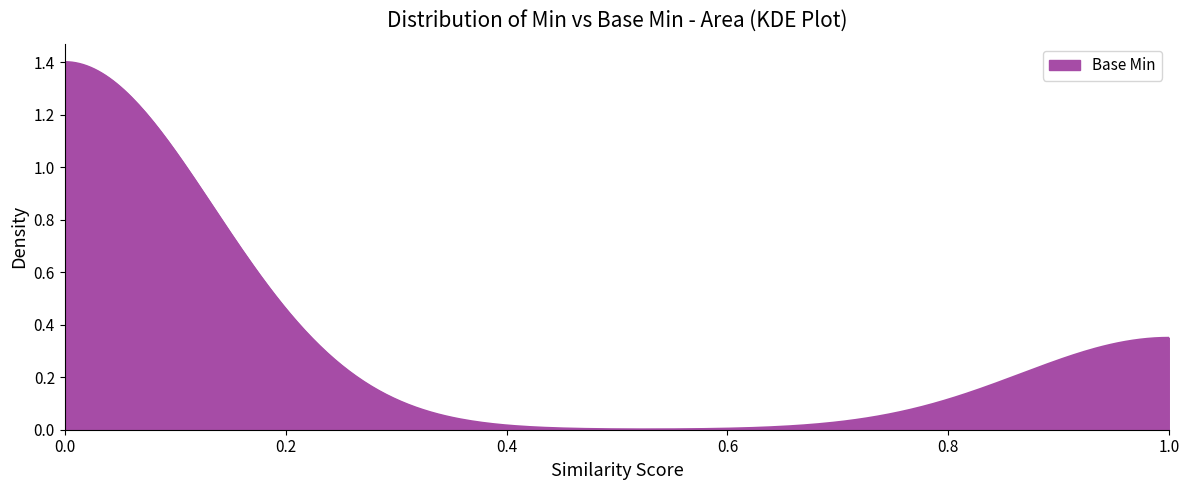

Does the chart have visible grid lines?

No